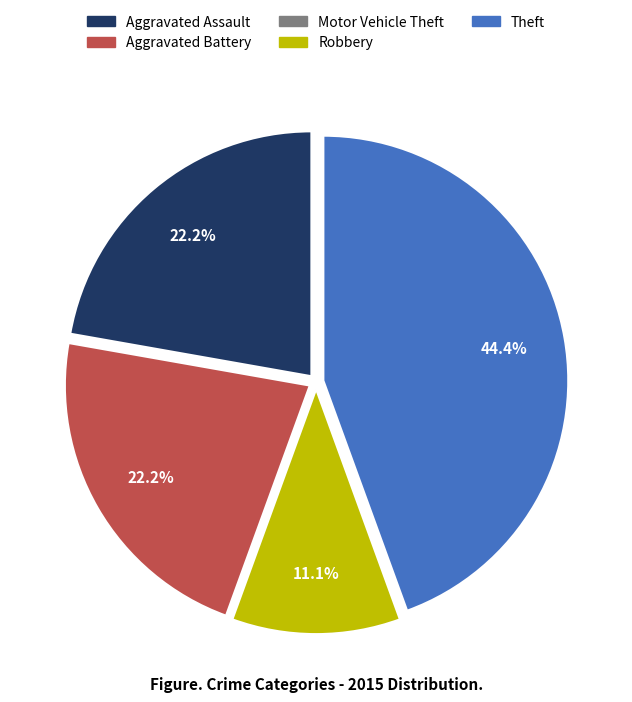

What is the largest slice in the pie chart?

Theft